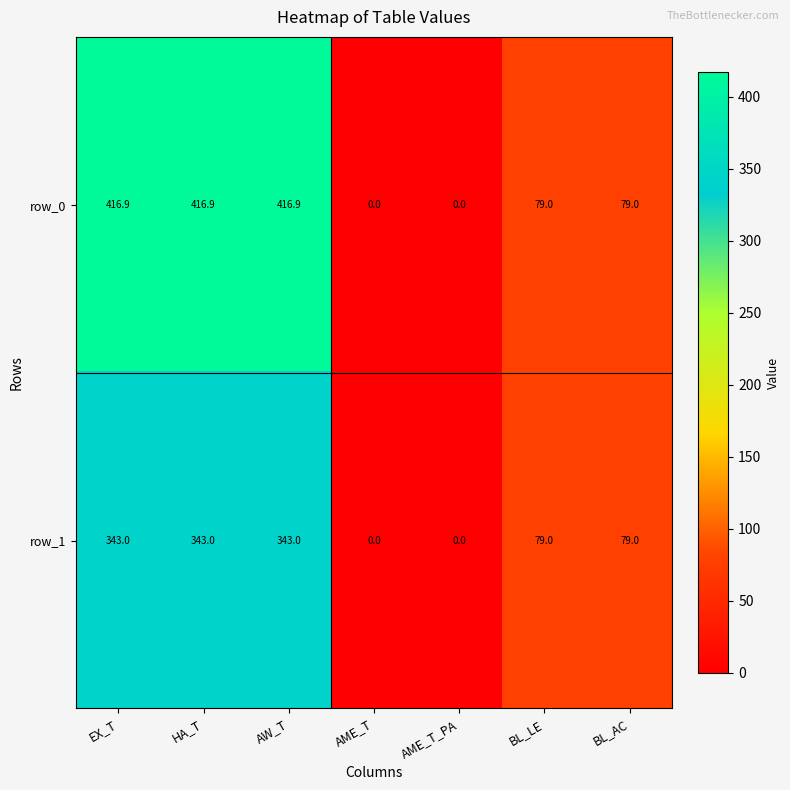

At how many categories does at least one series exceed 11?

5